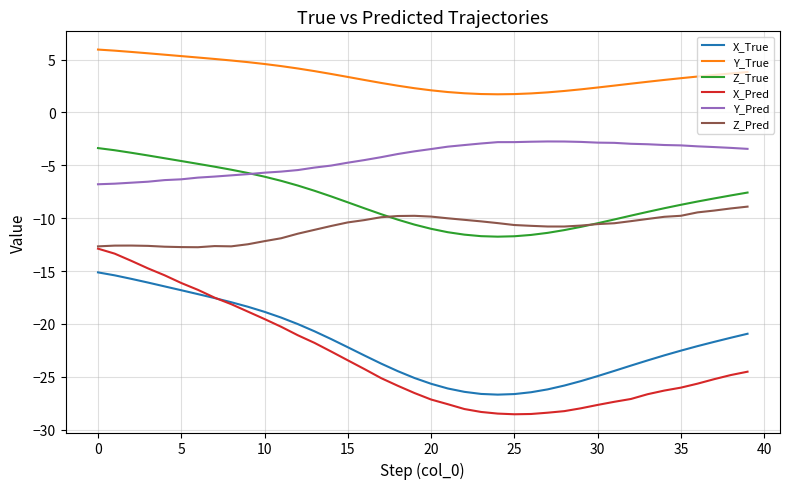

Which series has the widest spread of values?

X_Pred